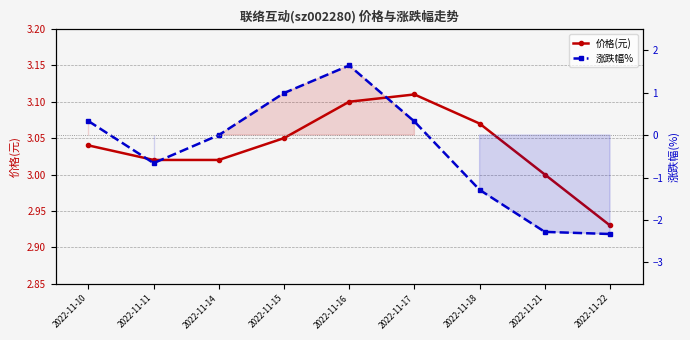

What is the difference between the 涨跌幅% values at 2022-11-11 and 2022-11-15?

1.6